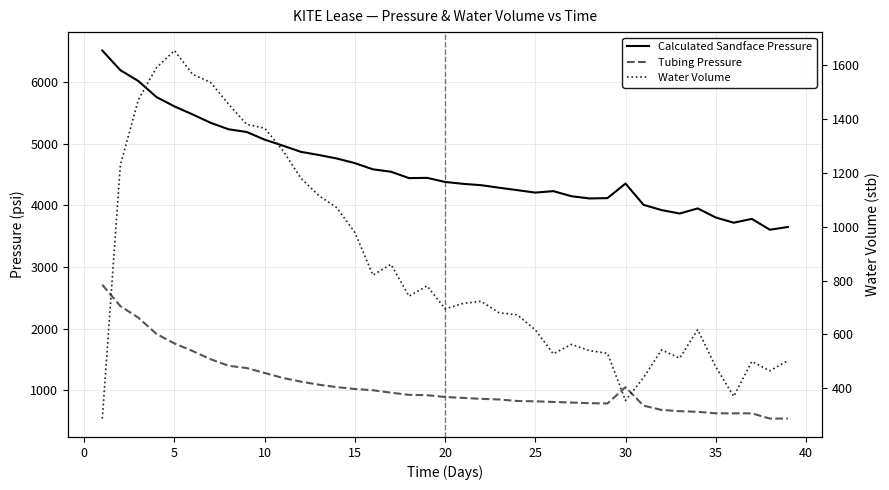

What is the sum of all Water Volume values?

33405.0